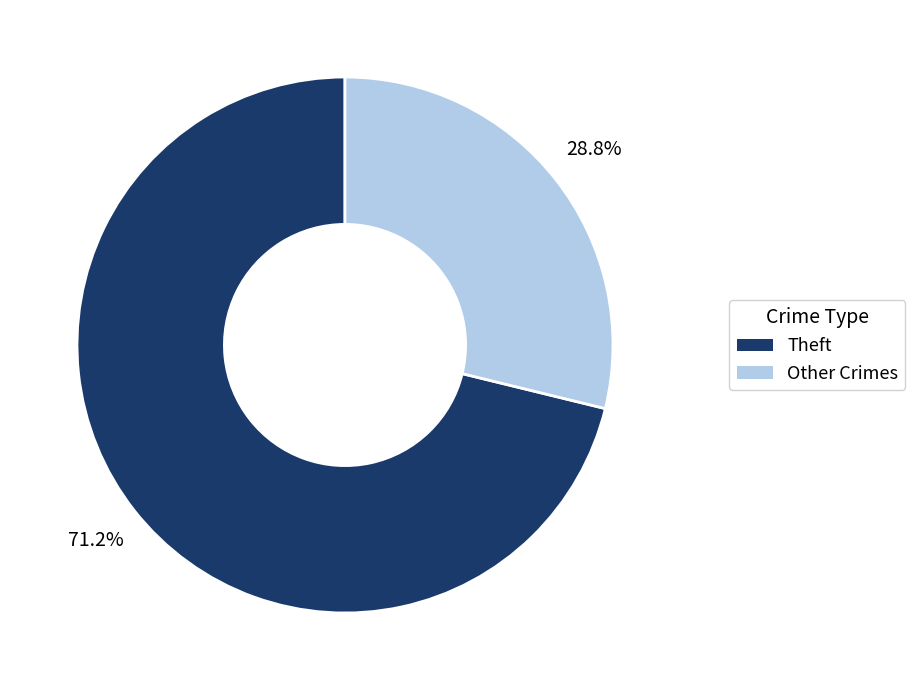

Combined, what portion of the pie is Theft and Other Crimes?

100.0%